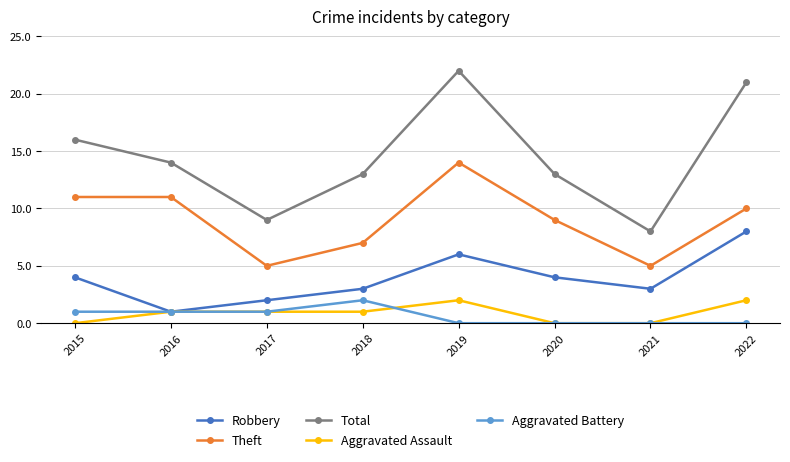

What are all the series names shown in the legend?

Robbery, Theft, Total, Aggravated Assault, Aggravated Battery